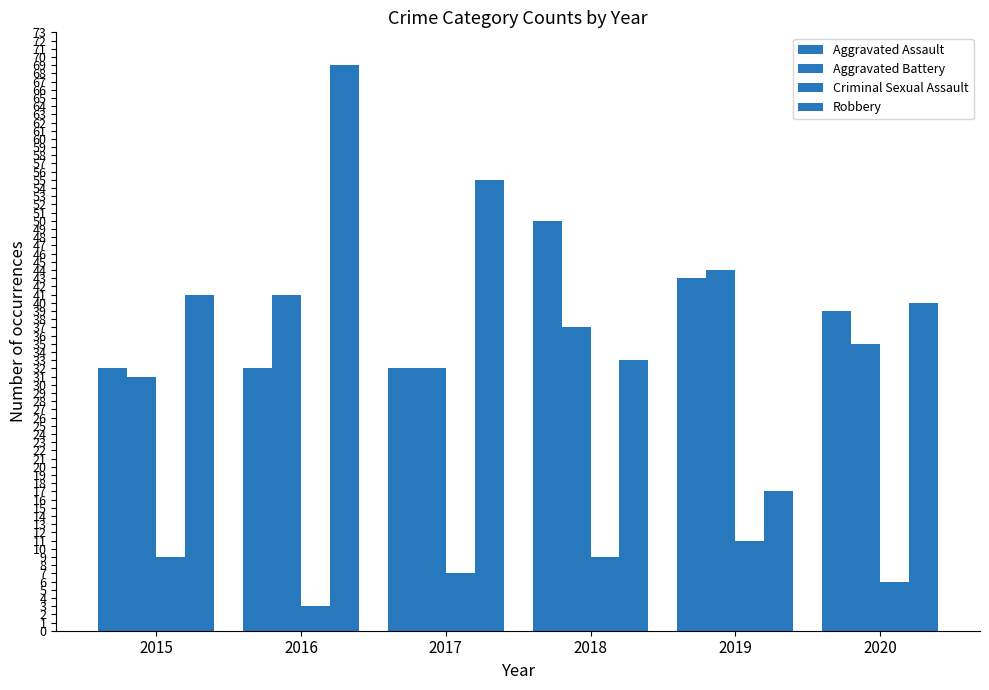

What is the difference between the second highest and second lowest values in the Aggravated Assault series?

11